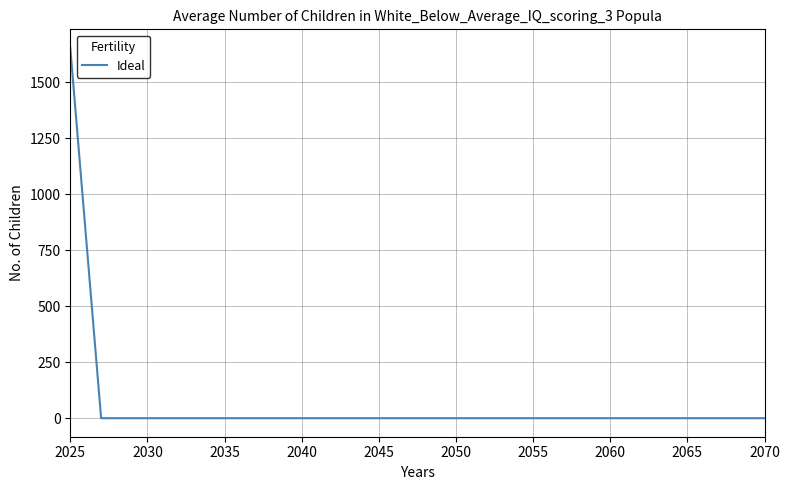

Reading right to left, what are all the values shown in this chart?

0.0	0.0	0.0	0.0	0.0	0.0	0.0	0.0	0.0	0.0	0.0	0.0	0.0	0.0	0.0	0.0	0.0	0.0	0.0	0.0	1654.7